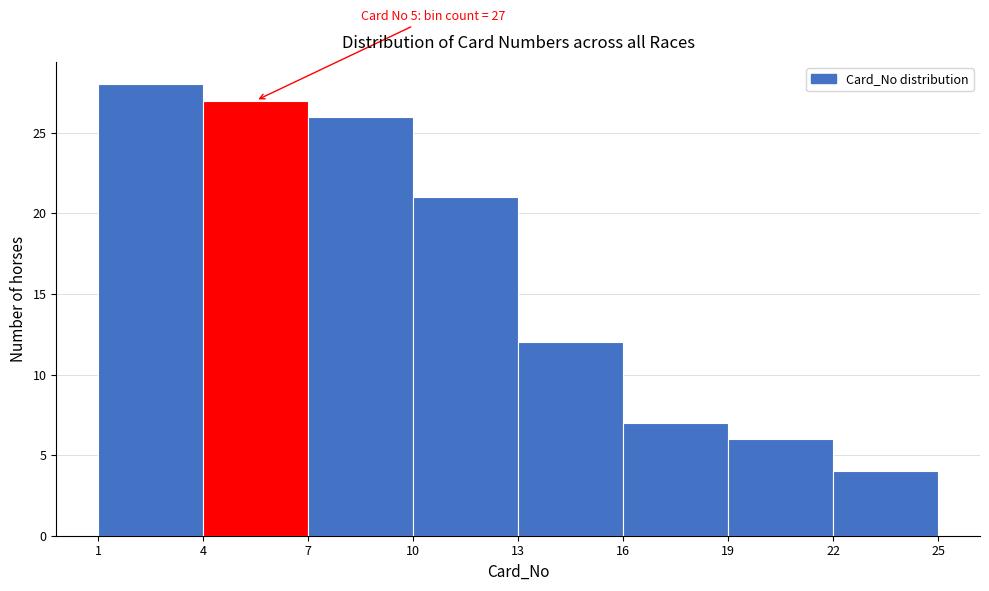

Over which range of the x-axis is the bar tallest?

1 to 4